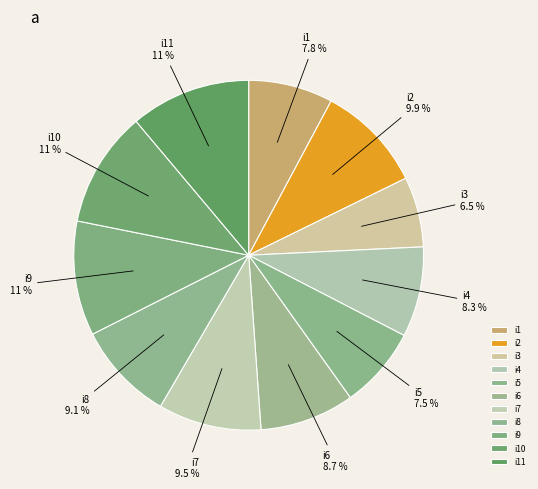

To the nearest percent, what is the difference between the largest and smallest slice percentages?

5%